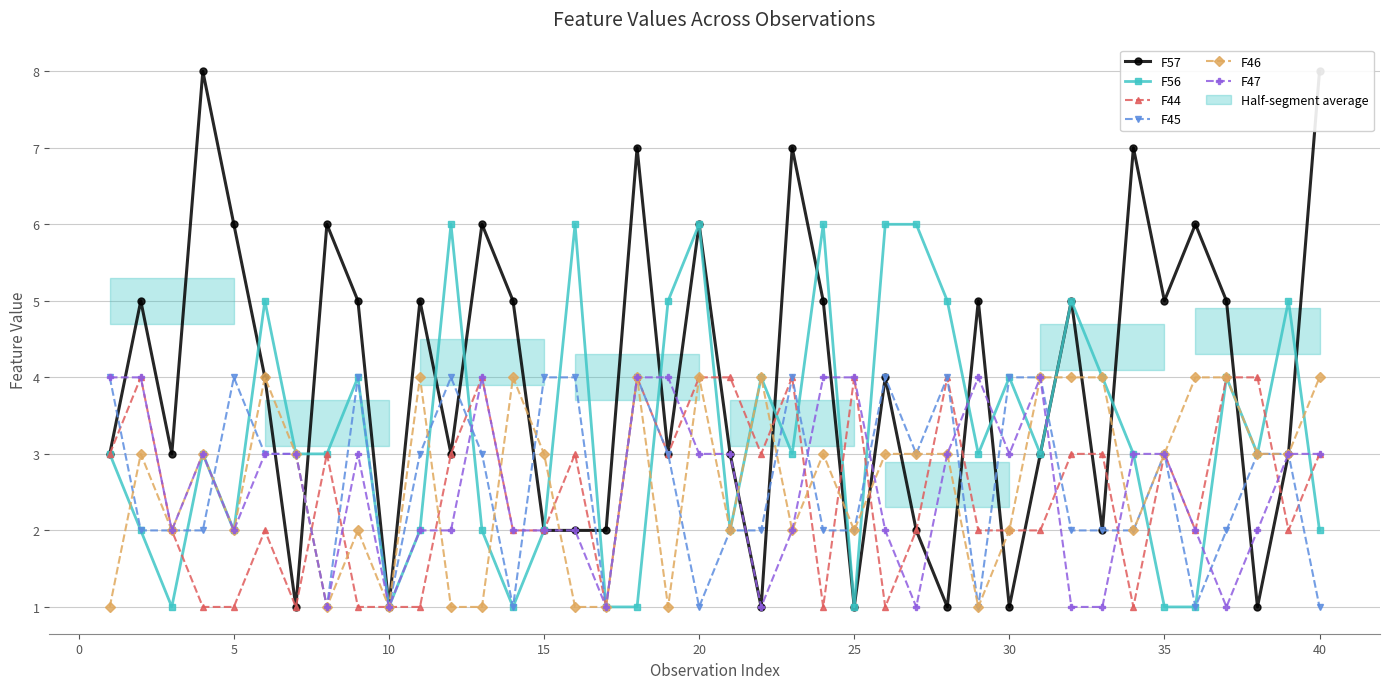

What are all the series names shown in the legend?

F57, F56, F44, F45, F46, F47